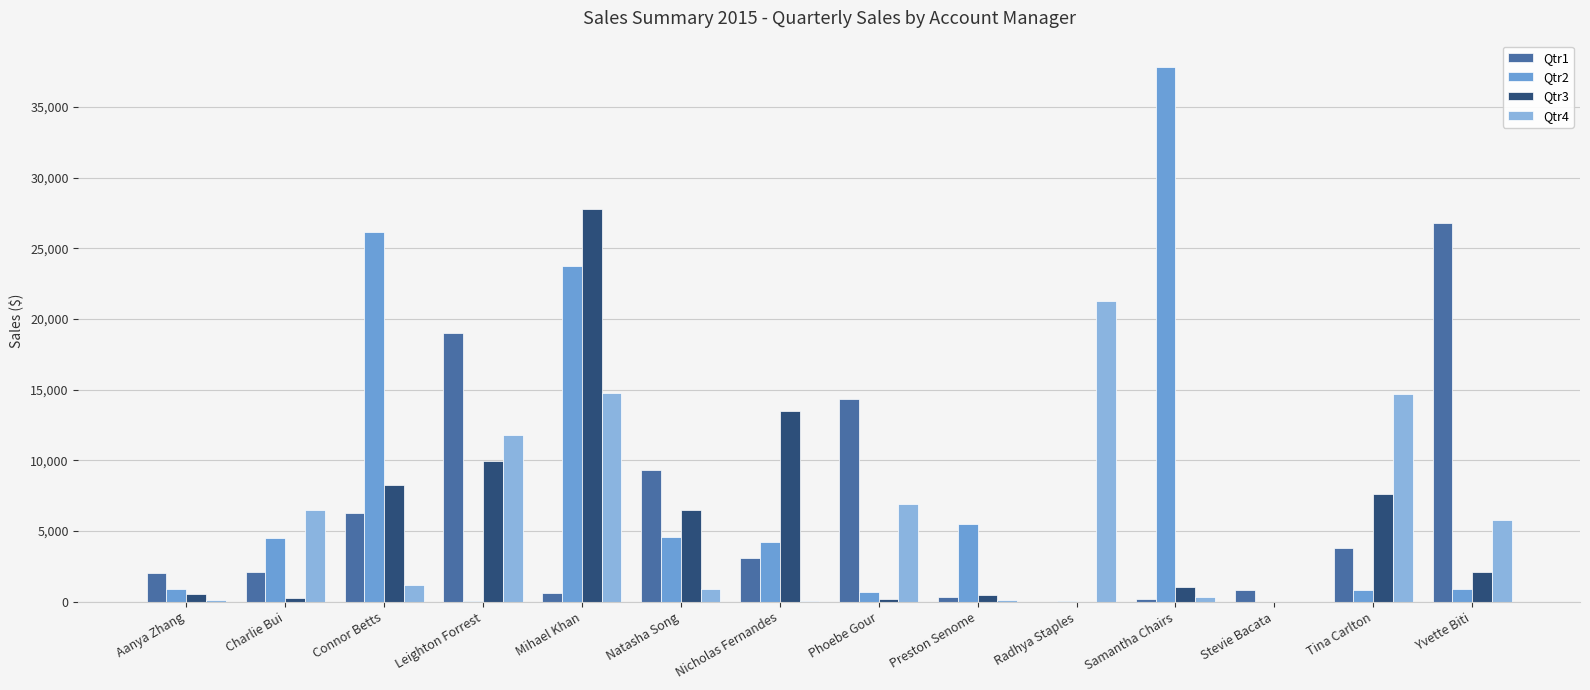

How many groups of bars are there?

14